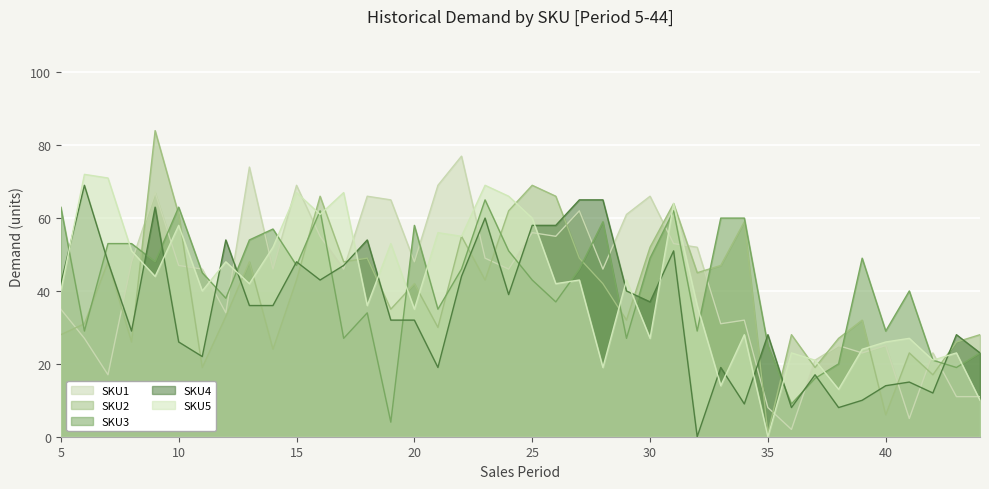

True or false: SKU1 has a value of 80 at 23.

False